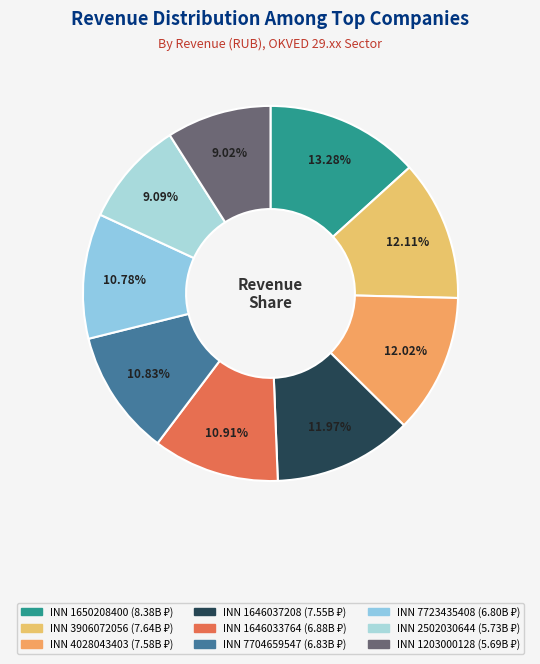

The INN 1646037208 slice represents 22% of the pie. True or false?

False